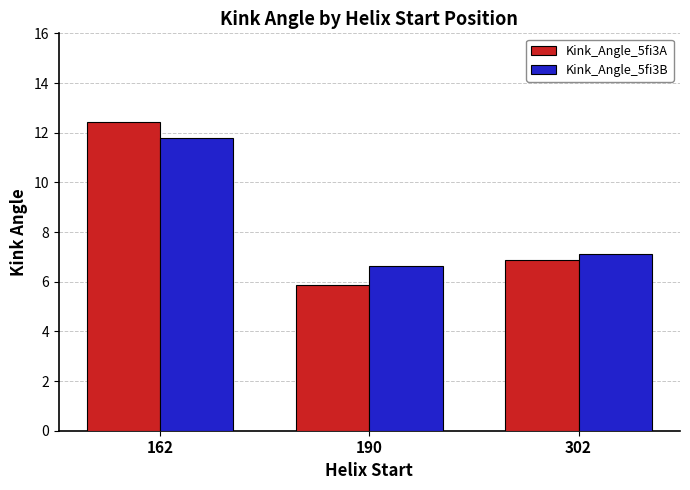

How many bars are there in each group?

2